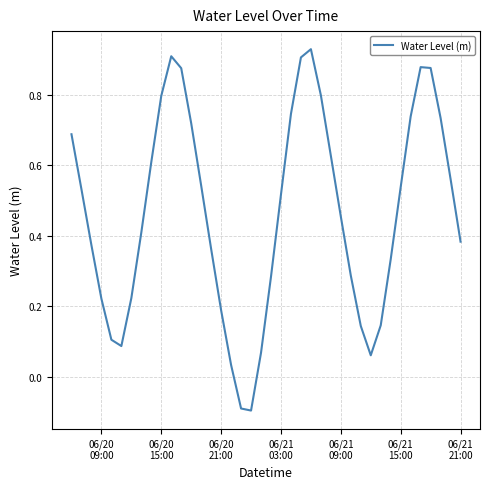

What is the difference between the maximum and minimum values?

1.0